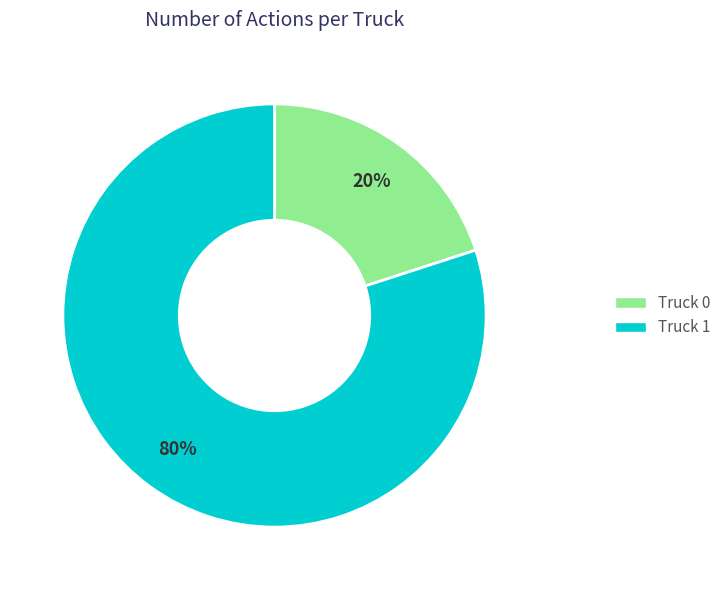

Is the sum of Truck 0 and Truck 1 greater than half?

Yes